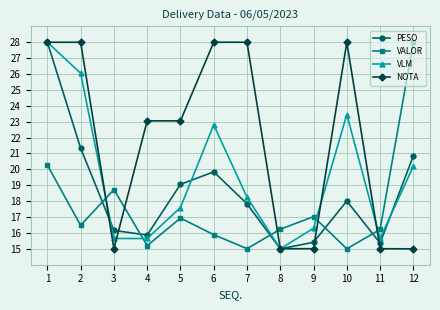

True or false: PESO and VALOR intersect in this chart.

True